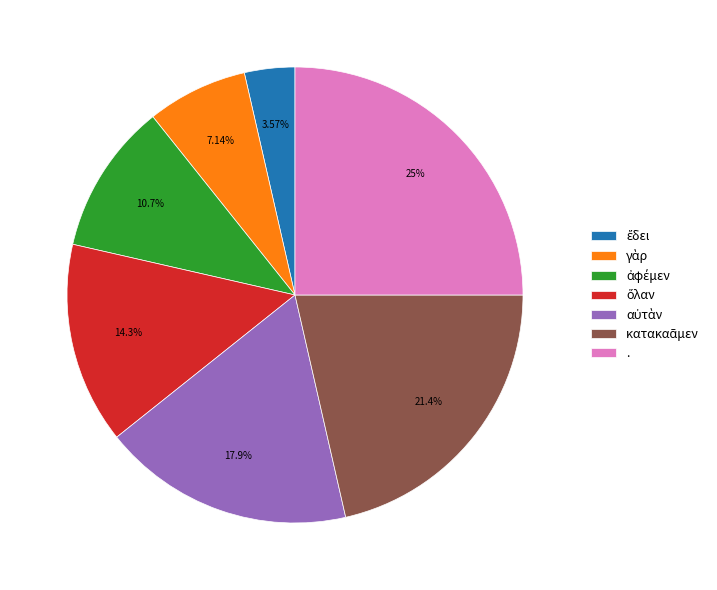

Is there any slice that represents more than half of the pie?

No